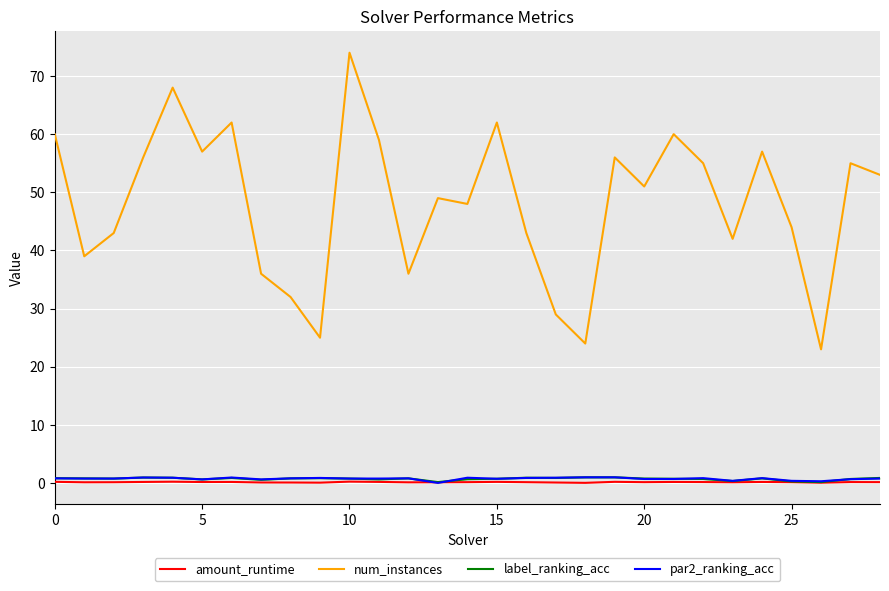

Is it true that num_instances equals 31.7 at 0?

False